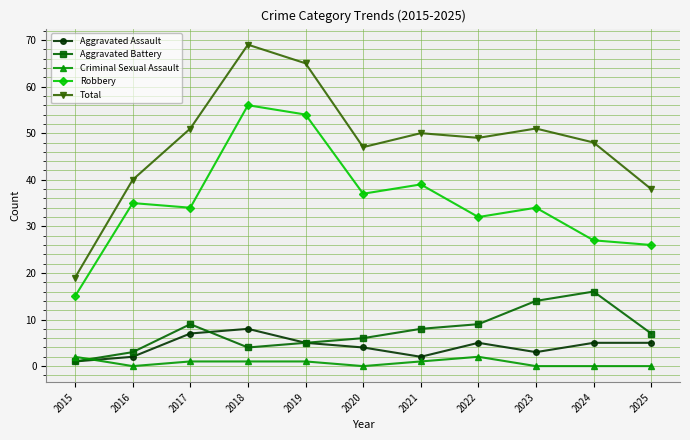

What is the value of the Aggravated Assault point at the 4th from the left?

8